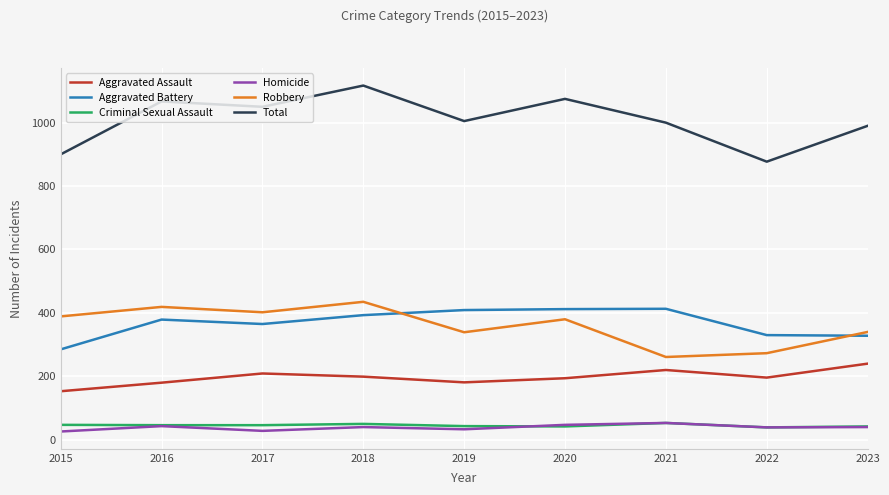

True or false: Homicide and Aggravated Assault cross at least once.

False